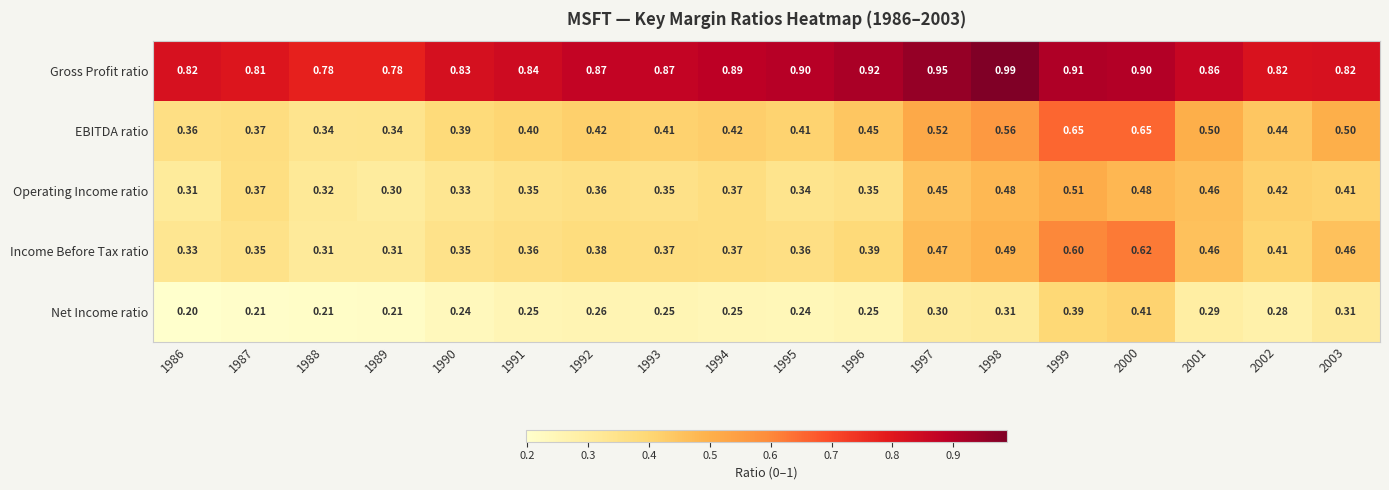

Which series has the largest total across all categories?

Gross Profit ratio